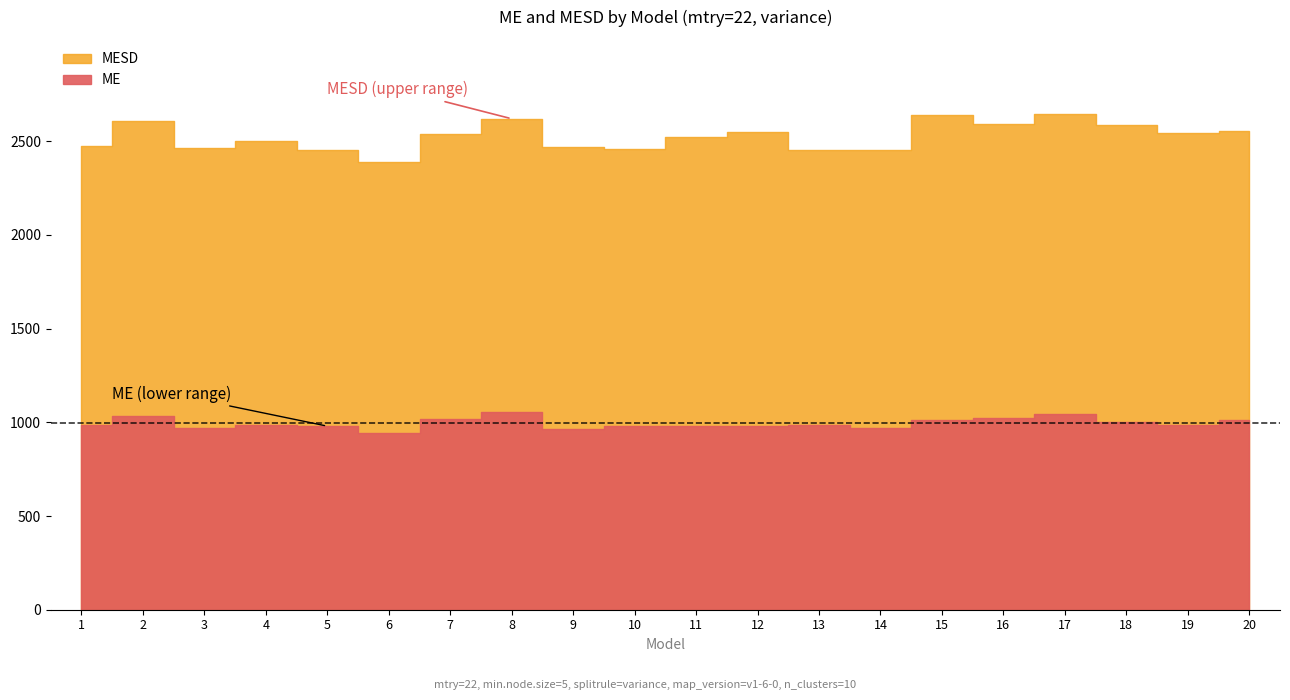

How many series are shown in this chart?

2